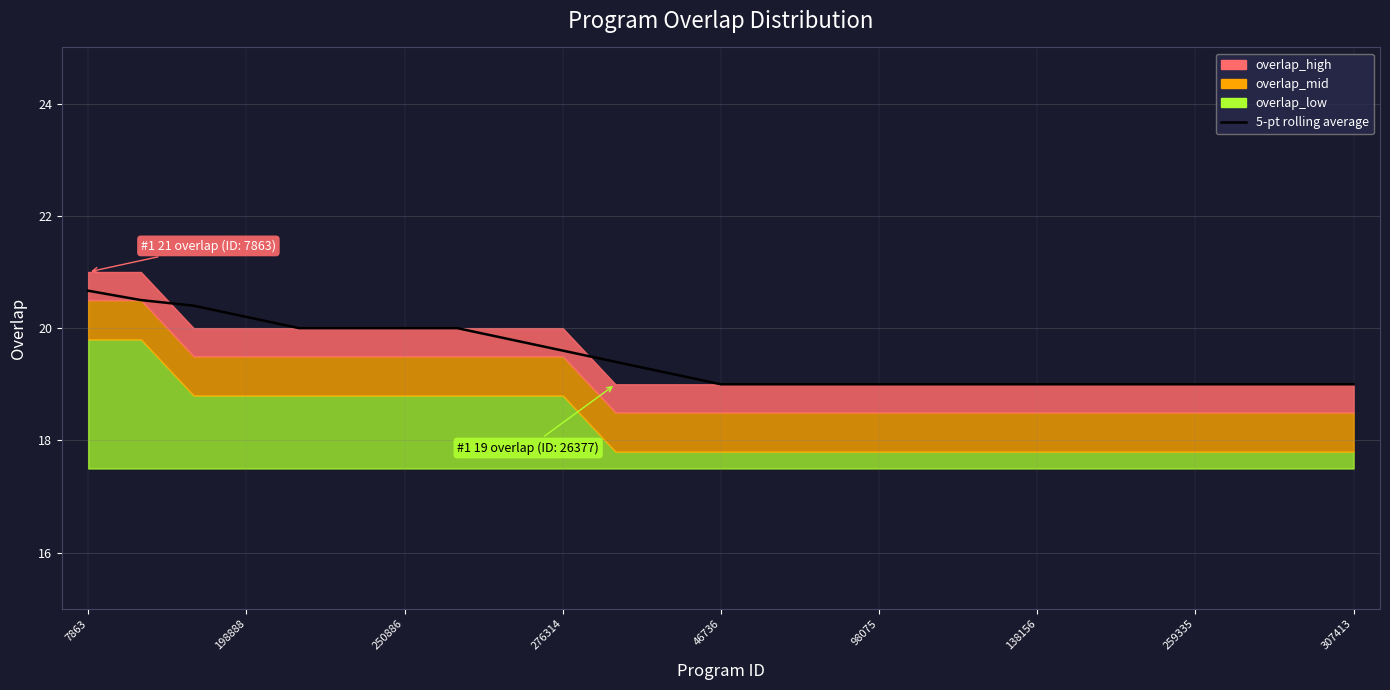

How many lines are shown in the chart?

1